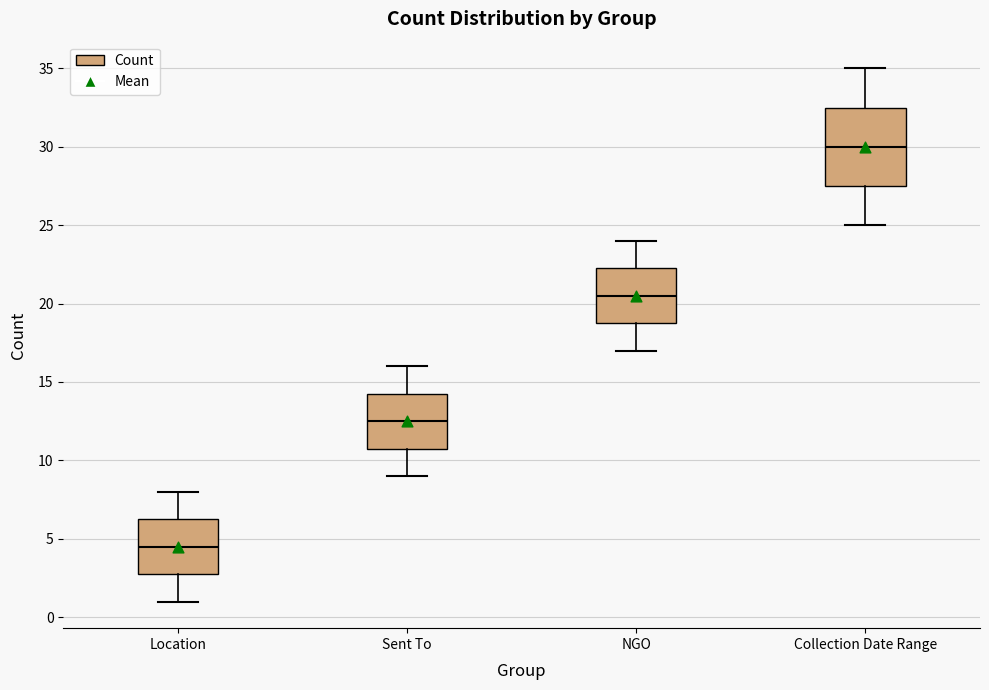

Where does the upper whisker of the box for Sent To end on the y-axis? The values are not printed on the chart, so give them approximately, as read against the axis.

16.0